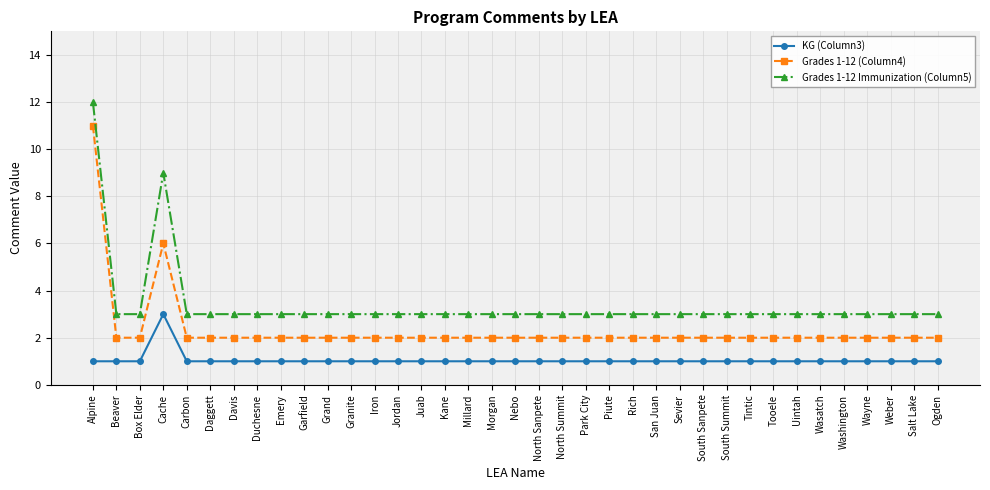

Does the chart display data point markers on the line(s)?

Yes